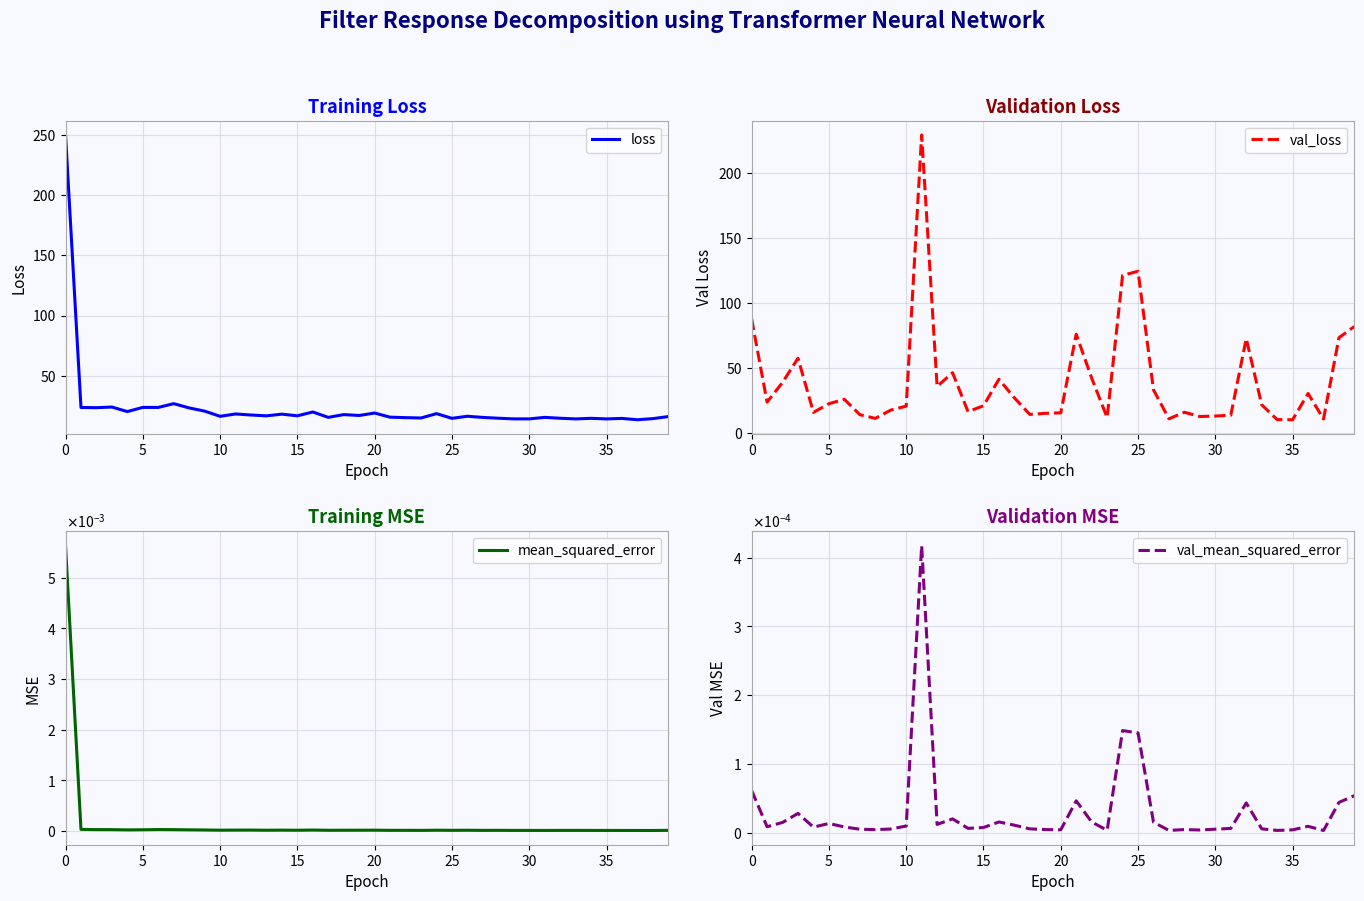

True or false: val_loss has more than 0 points higher than both neighbors.

True